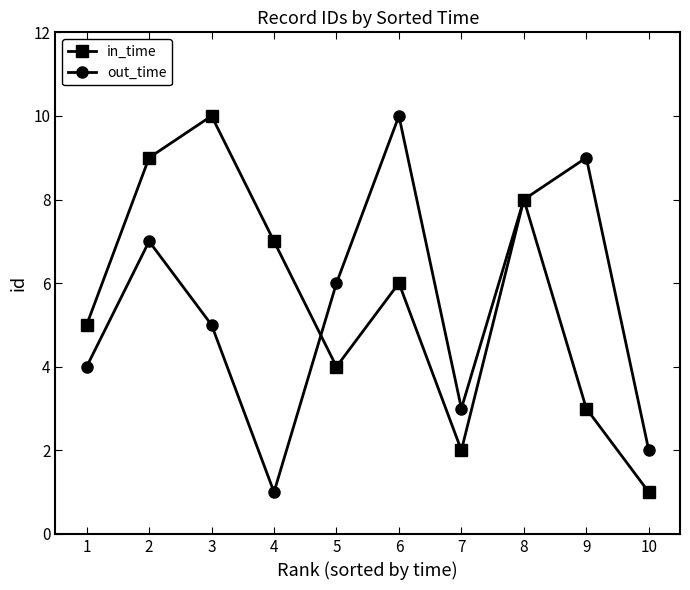

Reading left to right, extract all data points from this chart.

in_time: 1=5	2=9	3=10	4=7	5=4	6=6	7=2	8=8	9=3	10=1
out_time: 1=4	2=7	3=5	4=1	5=6	6=10	7=3	8=8	9=9	10=2